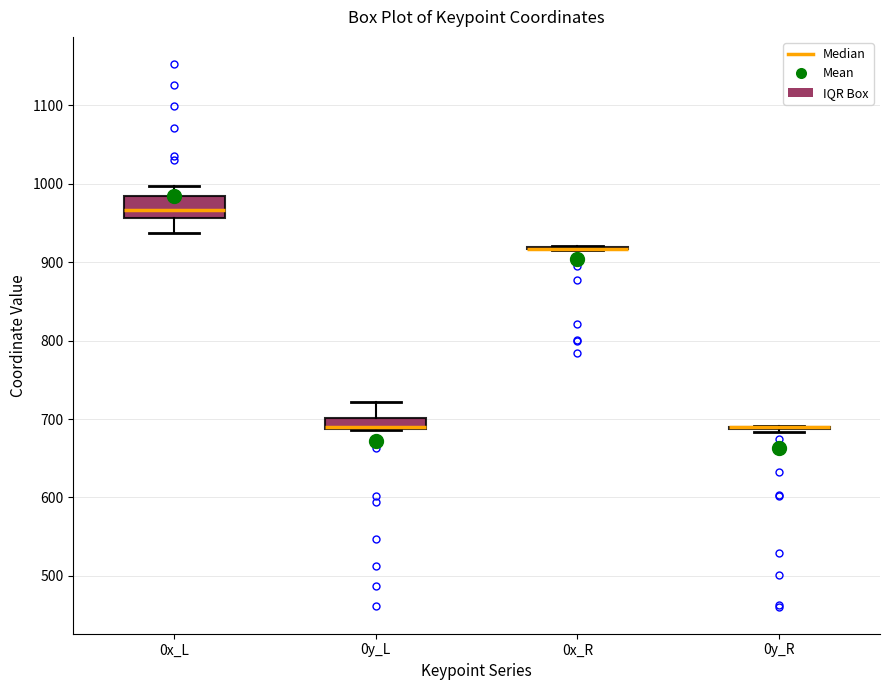

Comparing the boxes themselves (not the whiskers), which one is the tallest?

0x_L